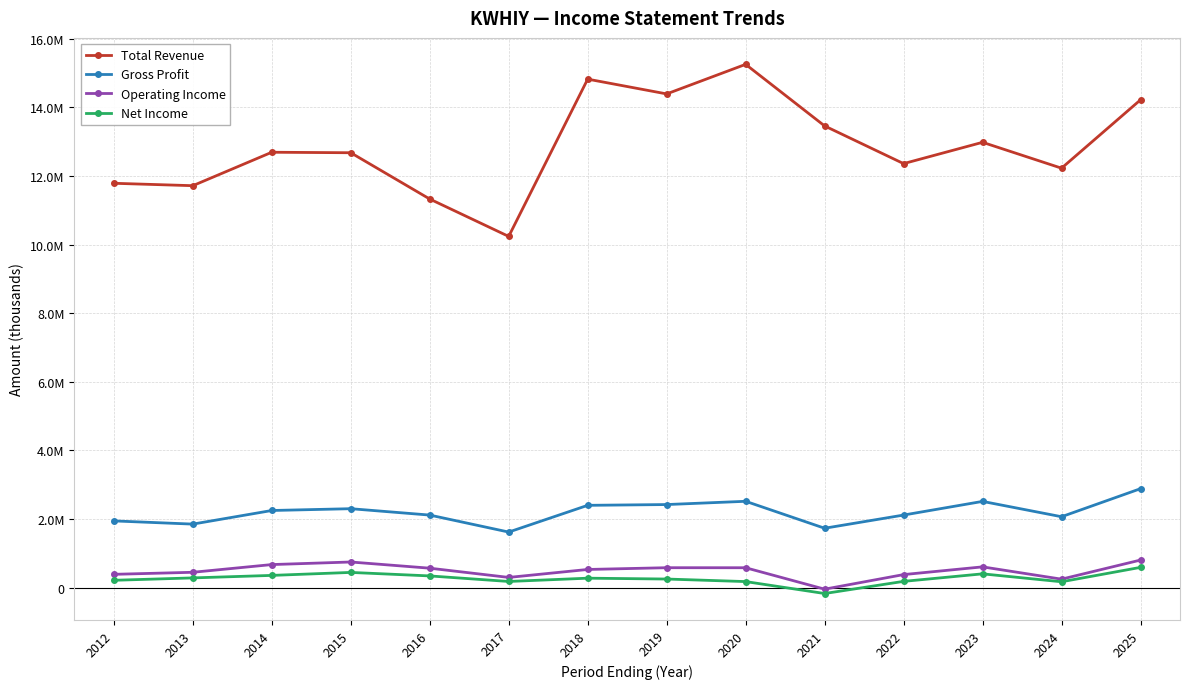

Does the chart have visible grid lines?

Yes